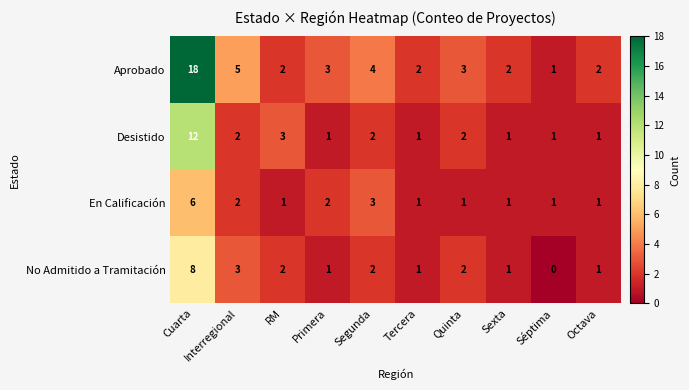

How many distinct data groups are displayed?

4